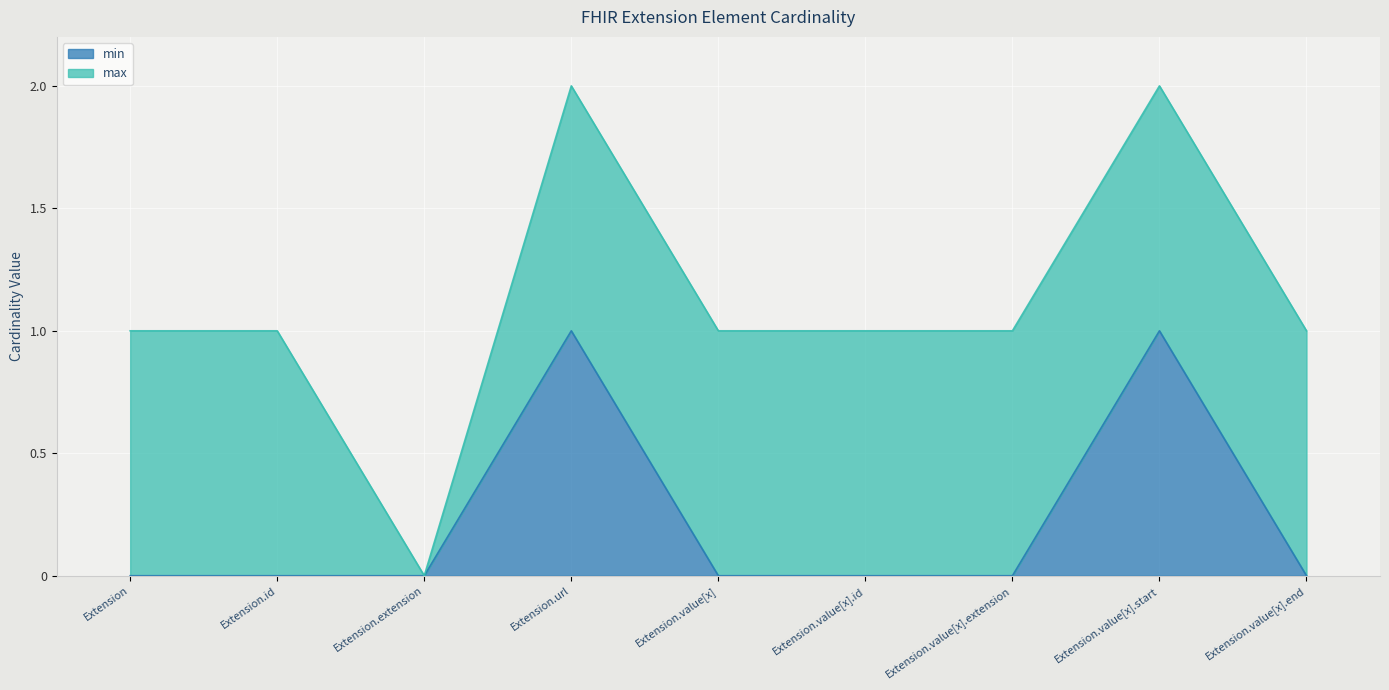

List the labels in order of value, smallest first.

Extension, Extension.id, Extension.extension, Extension.value[x], Extension.value[x].id, Extension.value[x].extension, Extension.value[x].end, Extension.url, Extension.value[x].start